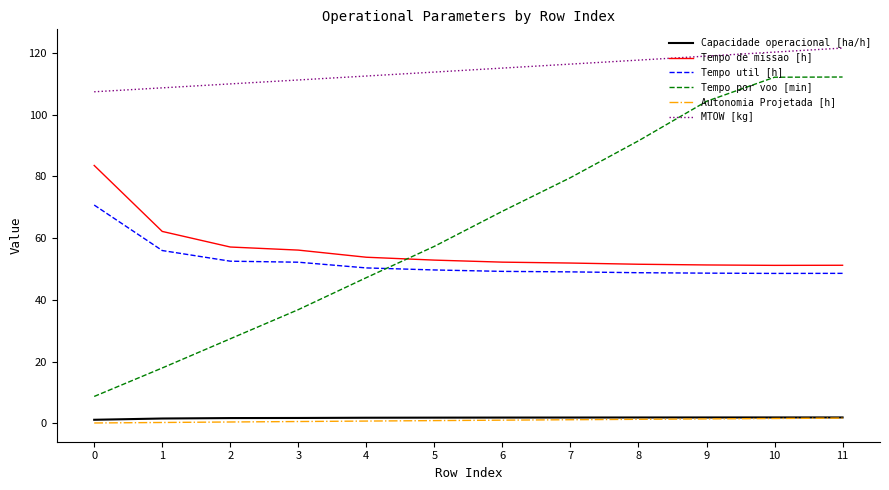

Which series has the largest range (max minus min)?

Tempo por voo [min]